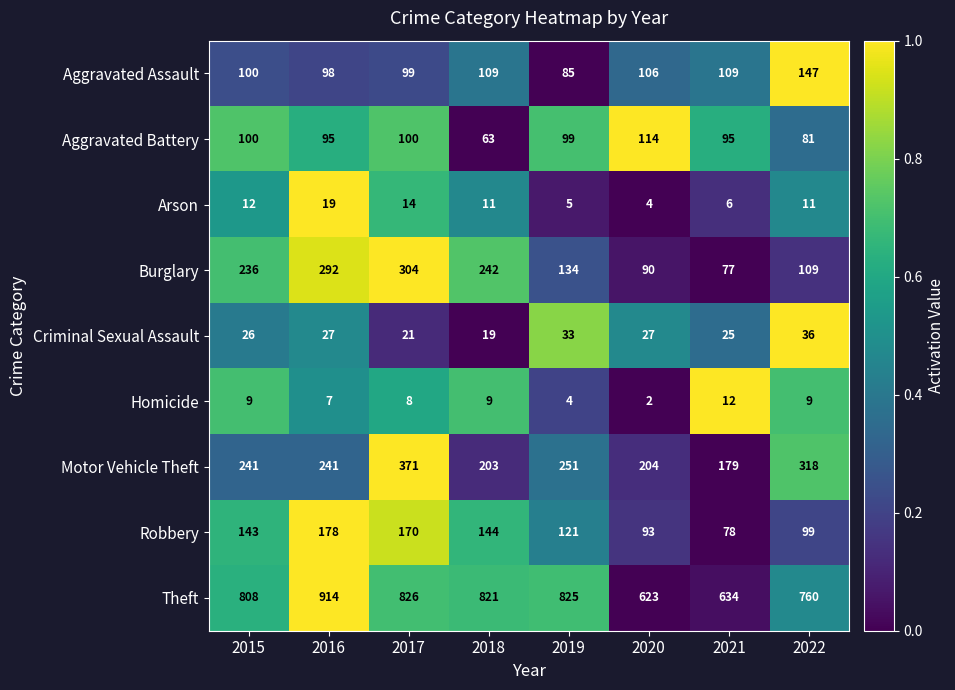

Which series has the largest range (max minus min)?

Theft